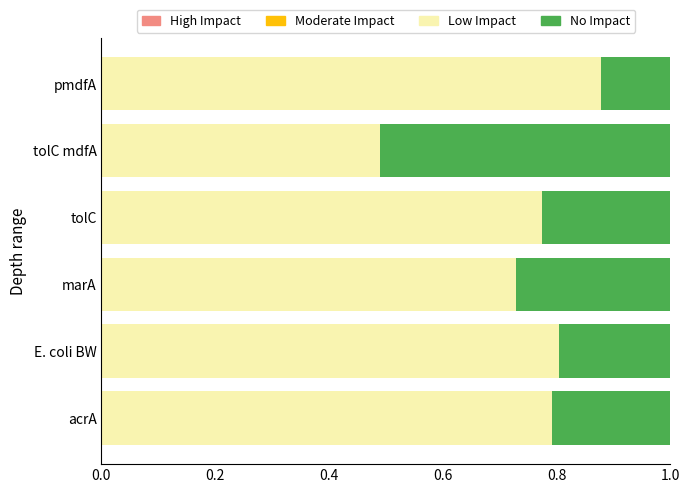

What is the minimum value for Low Impact?

0.5